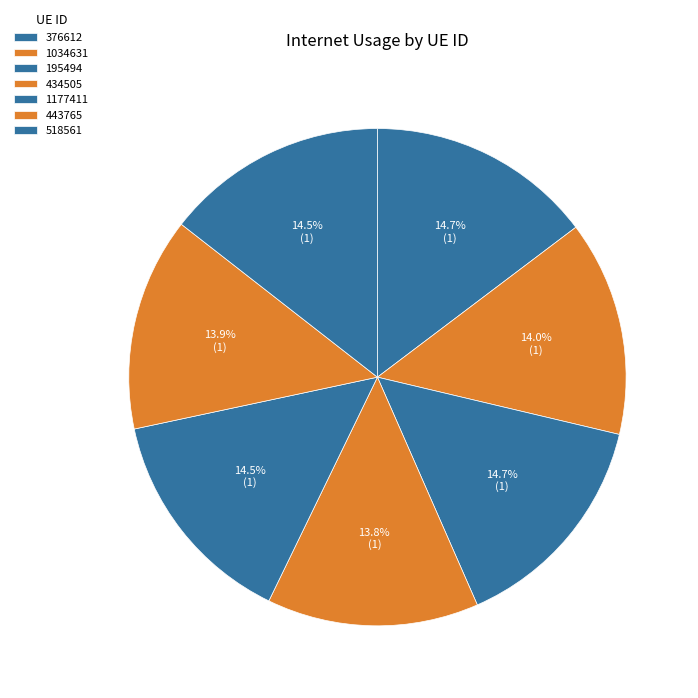

Is there a majority slice in this chart?

No